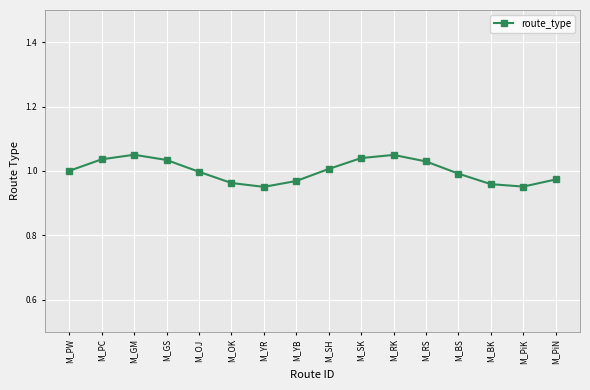

True or false: the data has more than 0 interior local peaks.

True